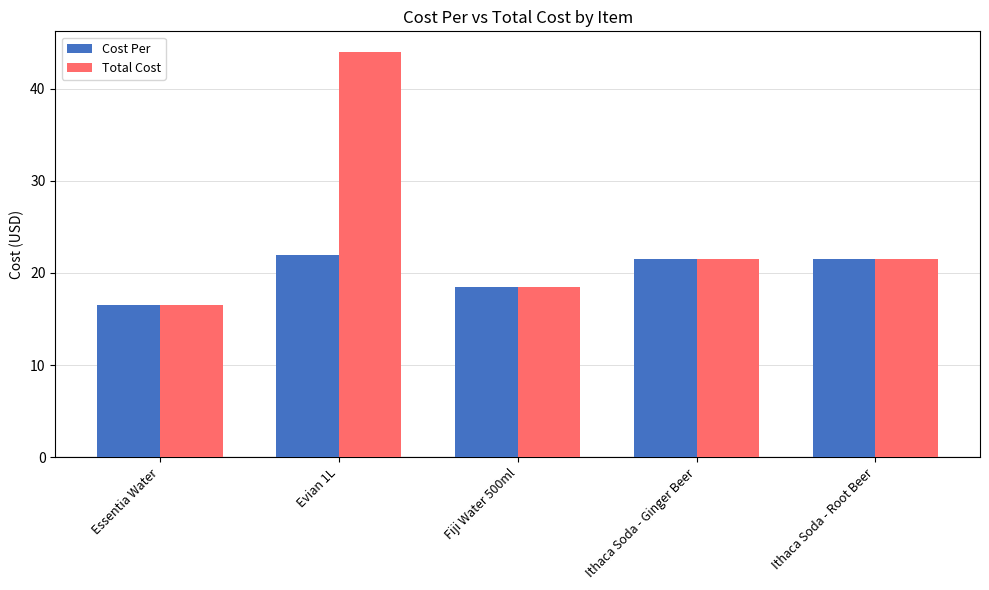

What is the greatest value displayed?

44.0